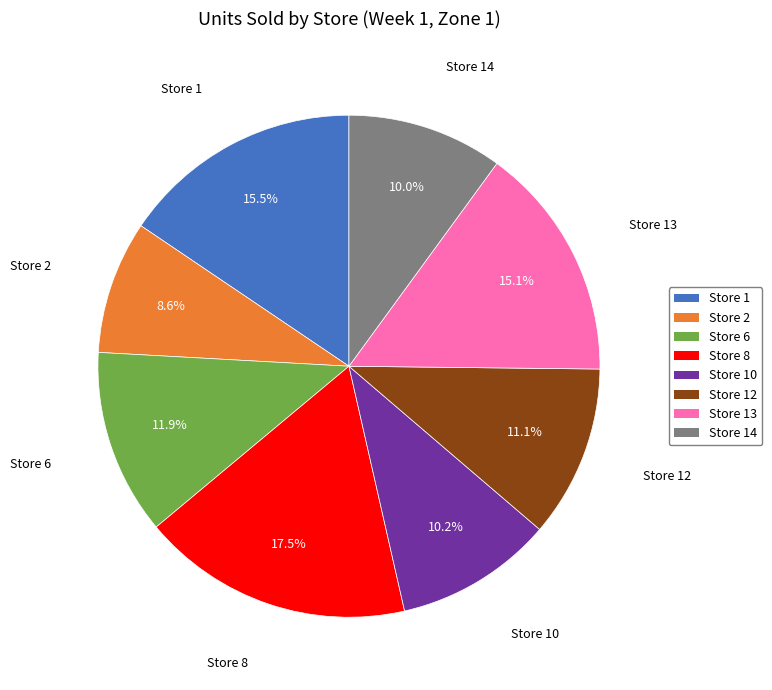

Does Store 1 account for over 50% of the chart?

No